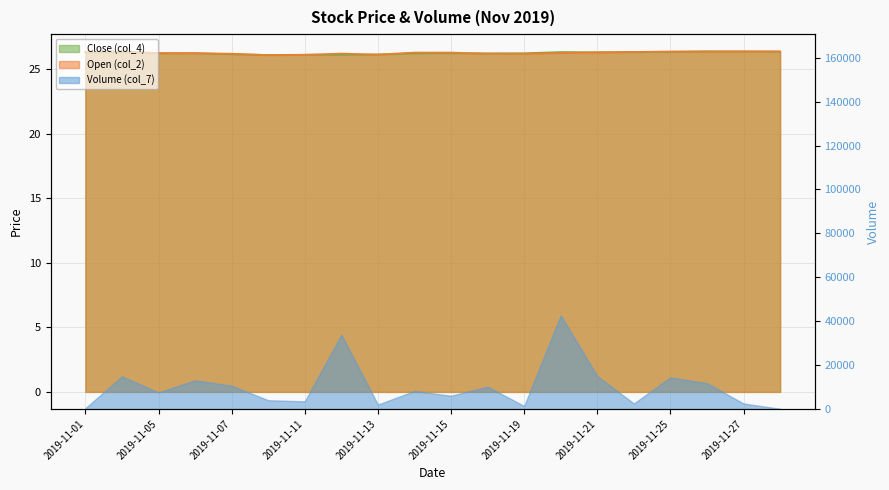

How many interior local valleys does the Close (col_4) series have?

5